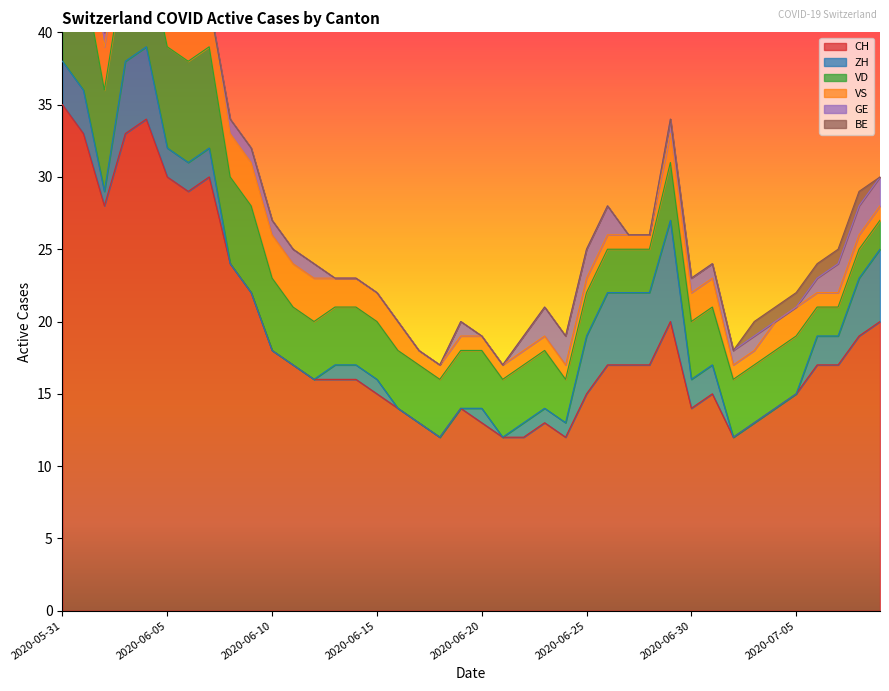

How many values in the VS series exceed 2?

13